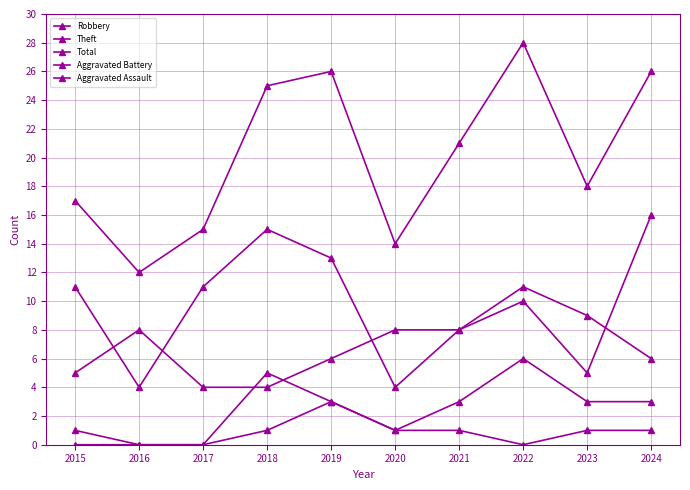

How many data points does each series have?

10